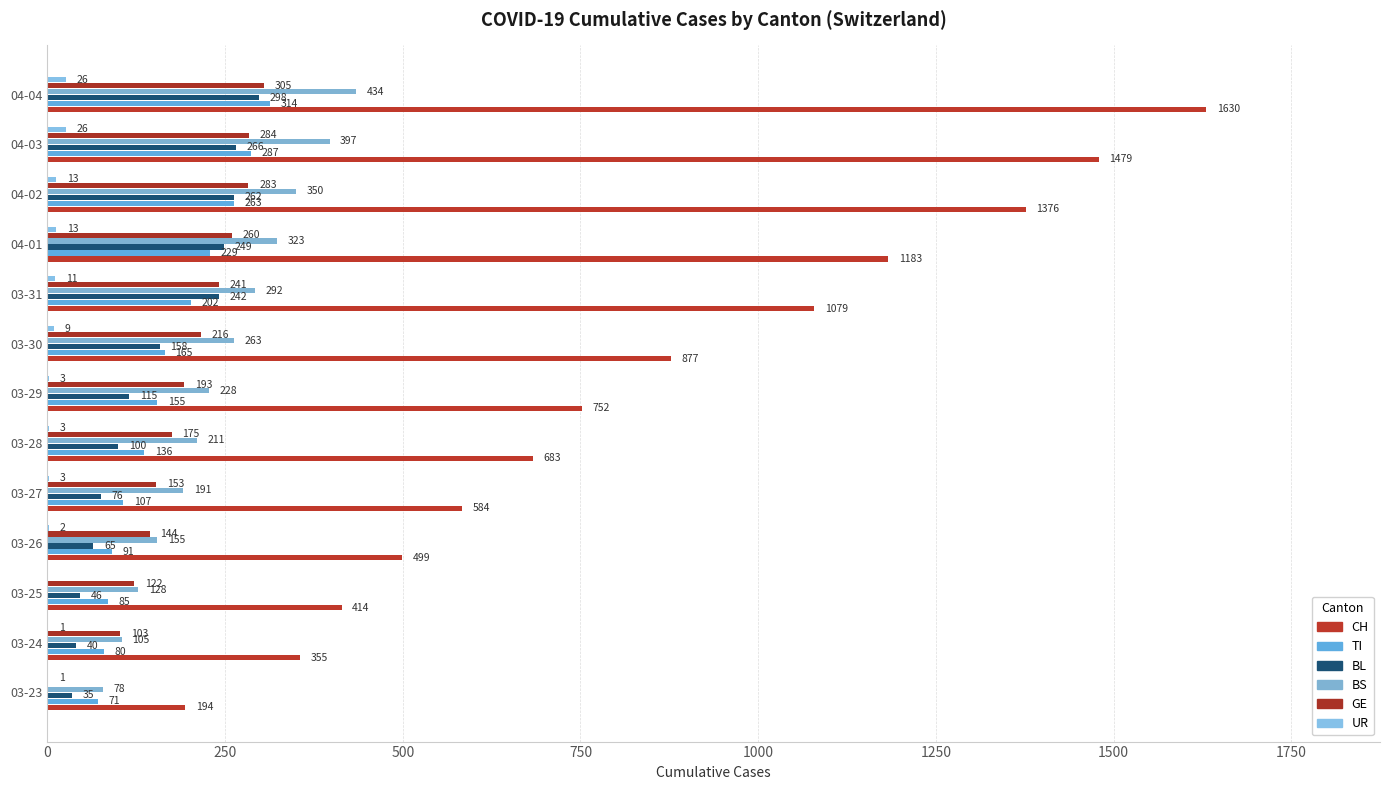

Count the number of categories in the chart.

13